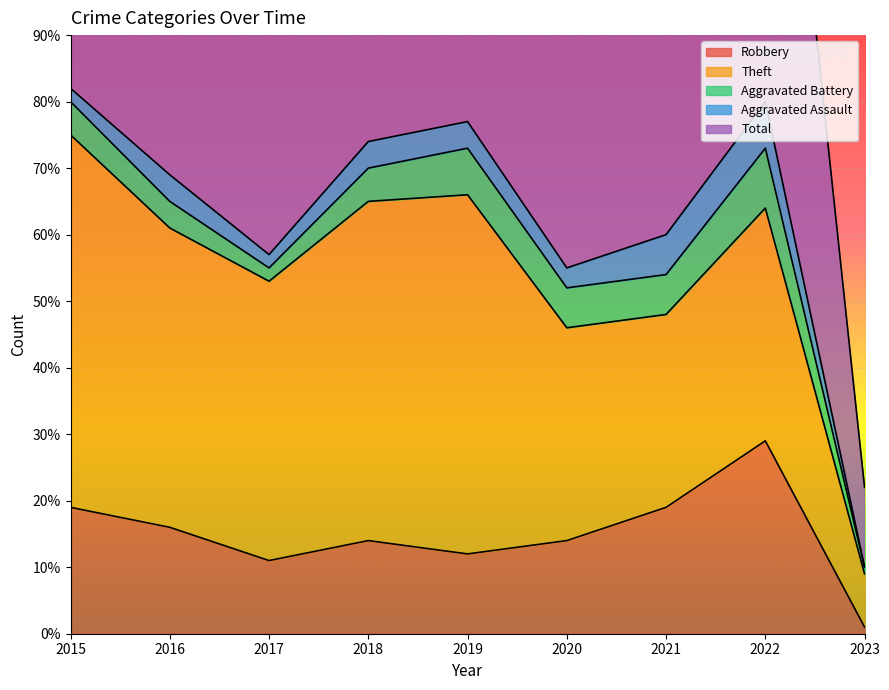

Is it true that Aggravated Battery equals 11 at 2019?

False